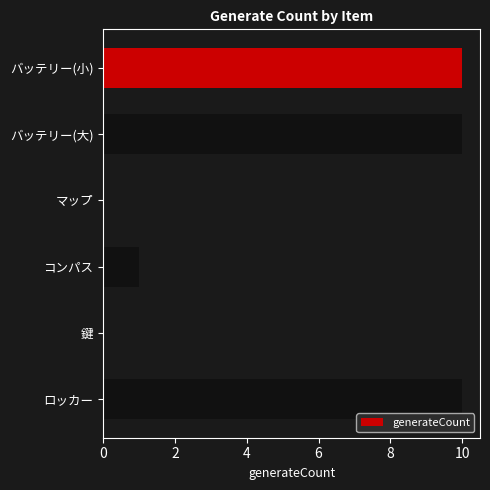

Between マップ and コンパス, which is larger?

コンパス